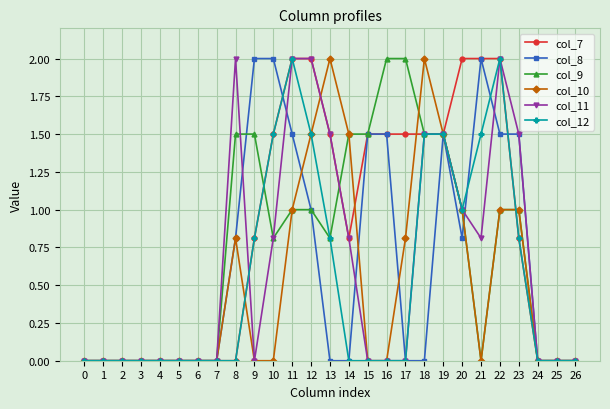

What is the total value across all series at 13?

6.6